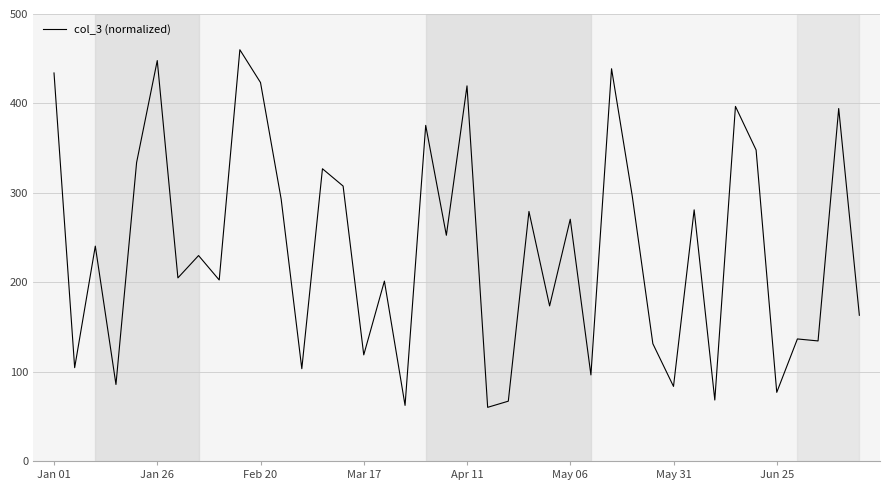

What is the difference between the maximum and minimum values?

400.0